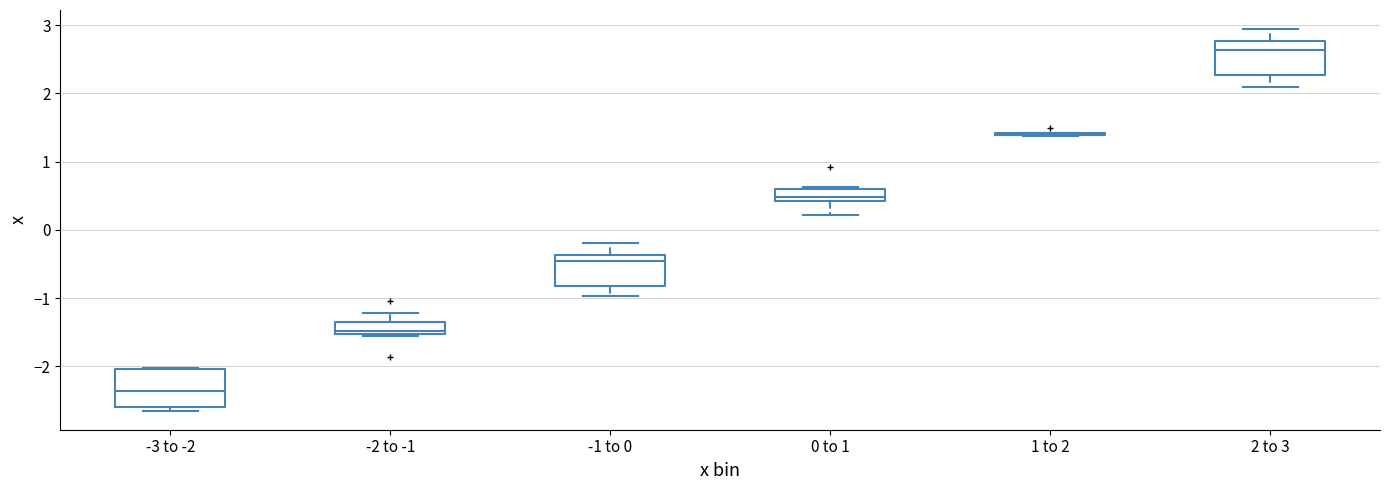

Reading left to right, read every box against the y-axis: the position of its median line, the range the box covers, and the ends of its whiskers. The values are not printed on the chart, so give them approximately, as read against the axis.

-3 to -2: median -2.4, box -2.6 to -2.0, whiskers -2.6 (just below the box's lower edge) to -2.0
-2 to -1: median -1.5 (just above the box's lower edge), box -1.5 to -1.4, whiskers -1.6 to -1.2
-1 to 0: median -0.5, box -0.8 to -0.4, whiskers -1.0 to -0.2
0 to 1: median 0.5, box 0.4 to 0.6, whiskers 0.2 to 0.6
1 to 2: box collapsed to a line at 1.4, whiskers 1.4 to 1.4
2 to 3: median 2.6, box 2.3 to 2.8, whiskers 2.1 to 2.9